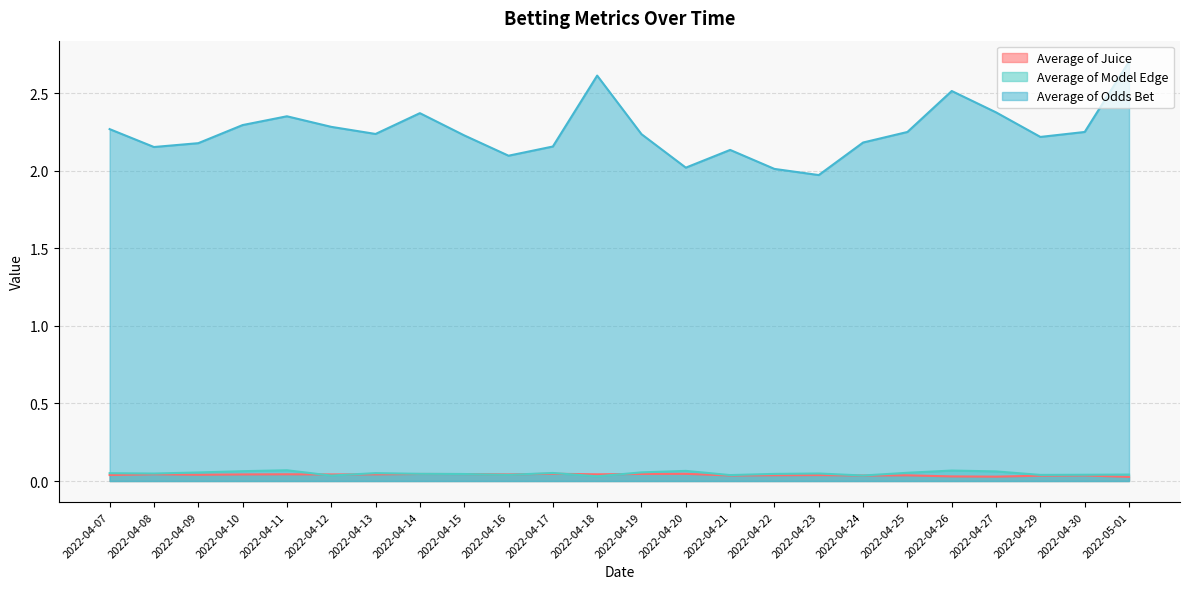

Which label corresponds to the largest value in the chart?

2022-05-01